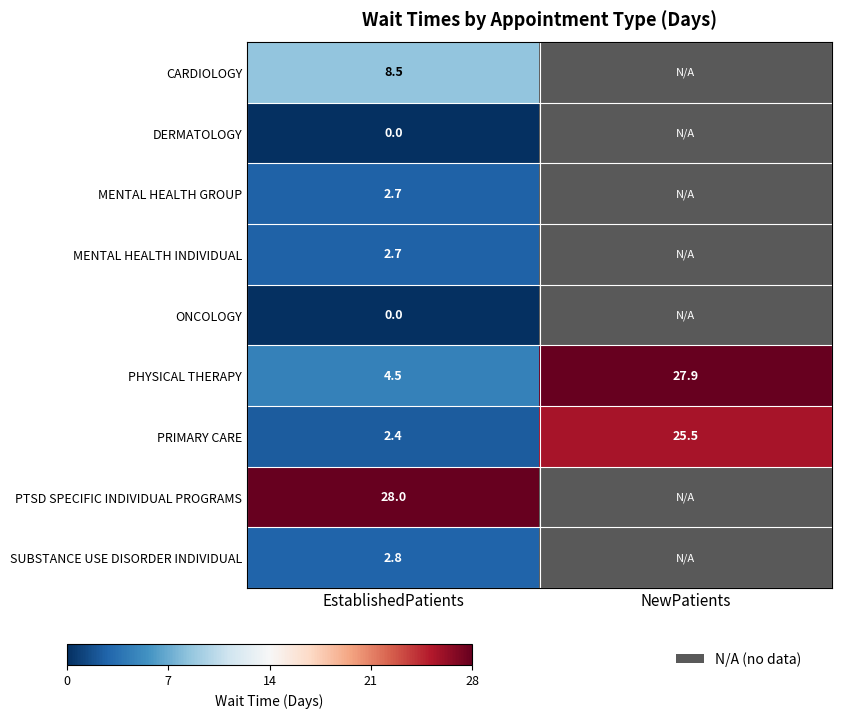

At which label does DERMATOLOGY reach its minimum?

EstablishedPatients